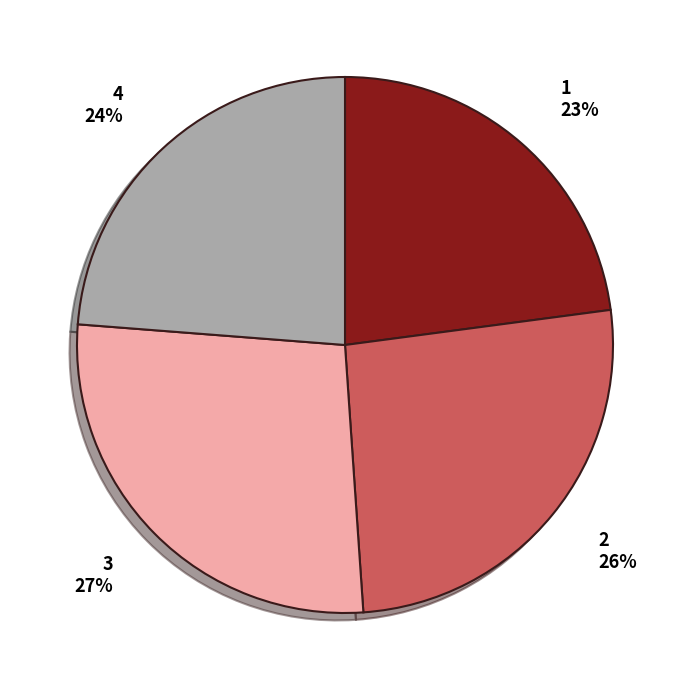

Which category has the biggest portion of the pie?

3